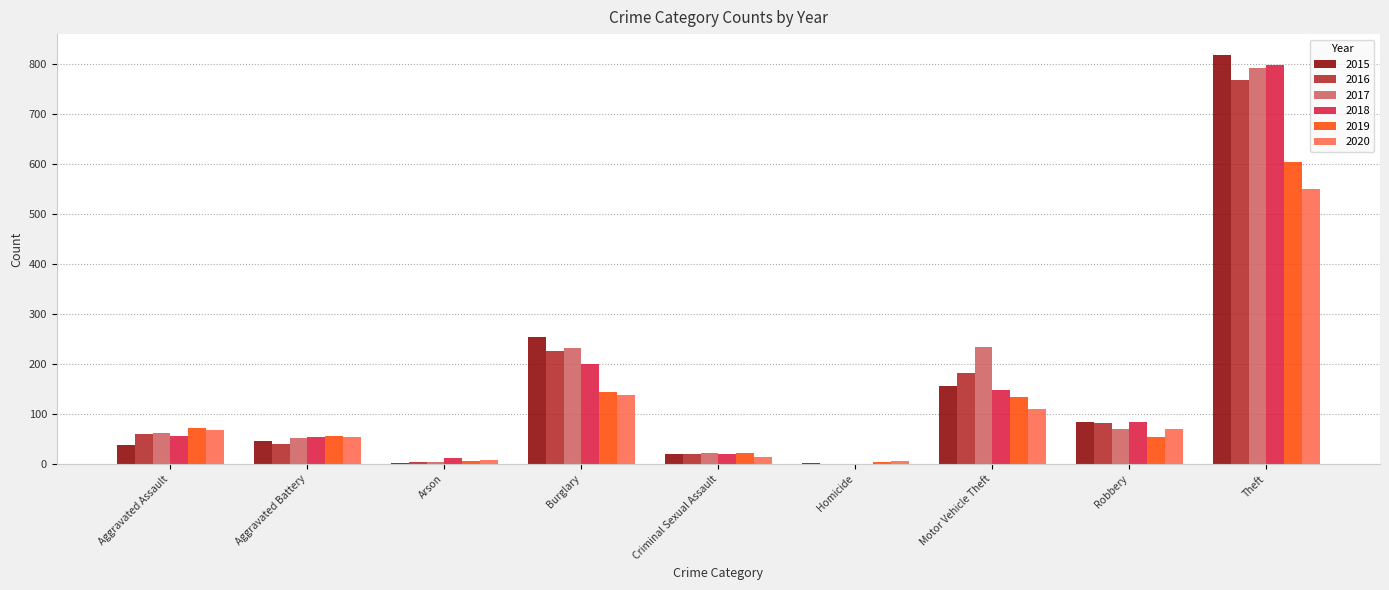

What is the total value across all series at Robbery?

445